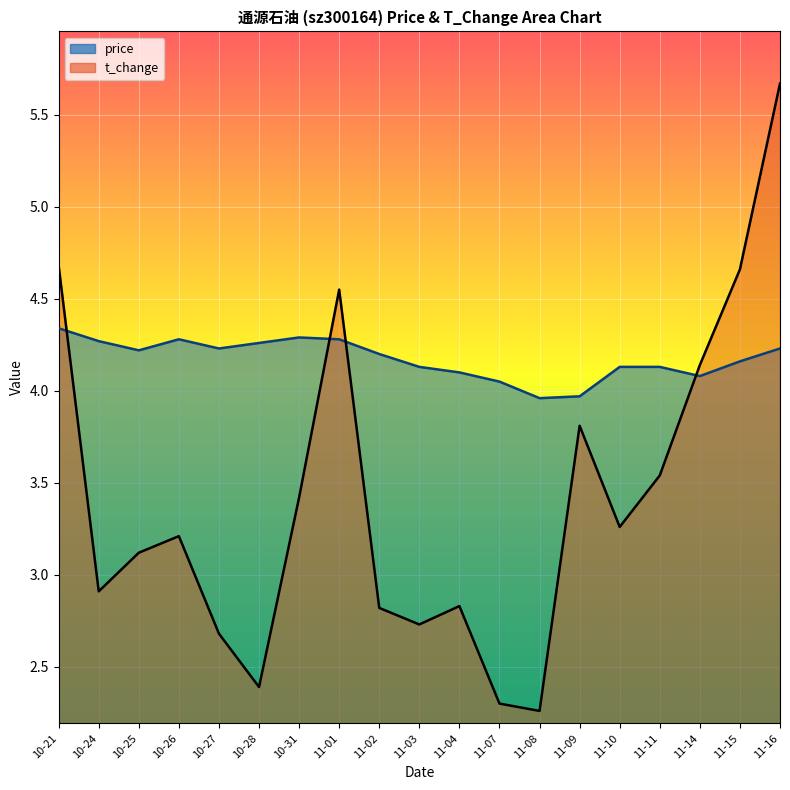

What is the maximum value for t_change?

5.7